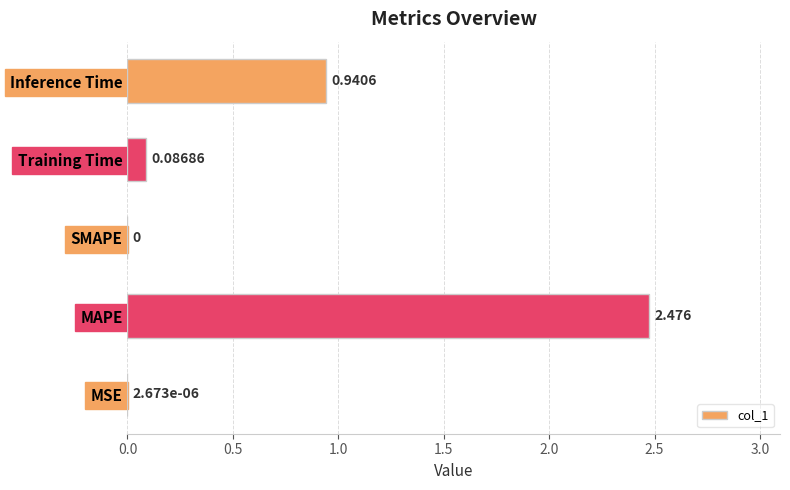

Which label corresponds to the largest value in the chart?

MAPE